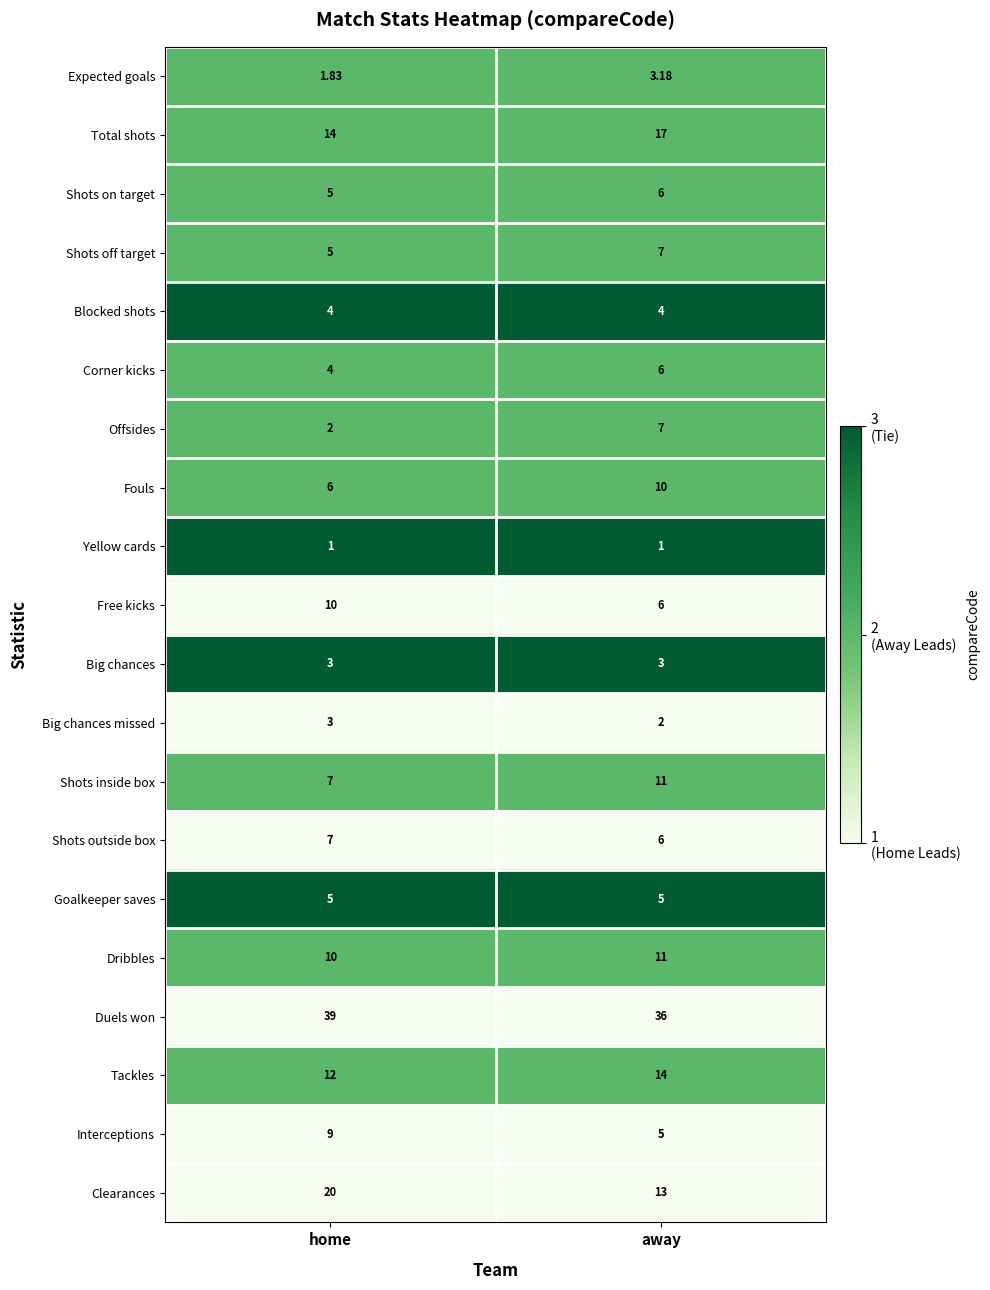

What is the total value across all series at home?

167.8